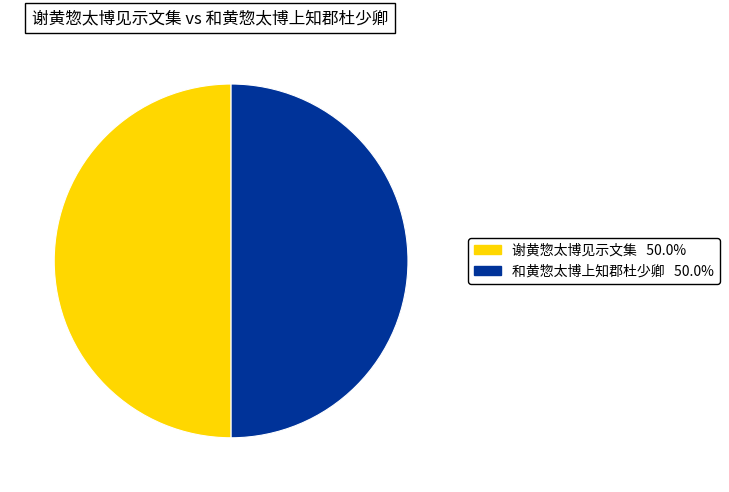

Count the number of slices in the pie.

2